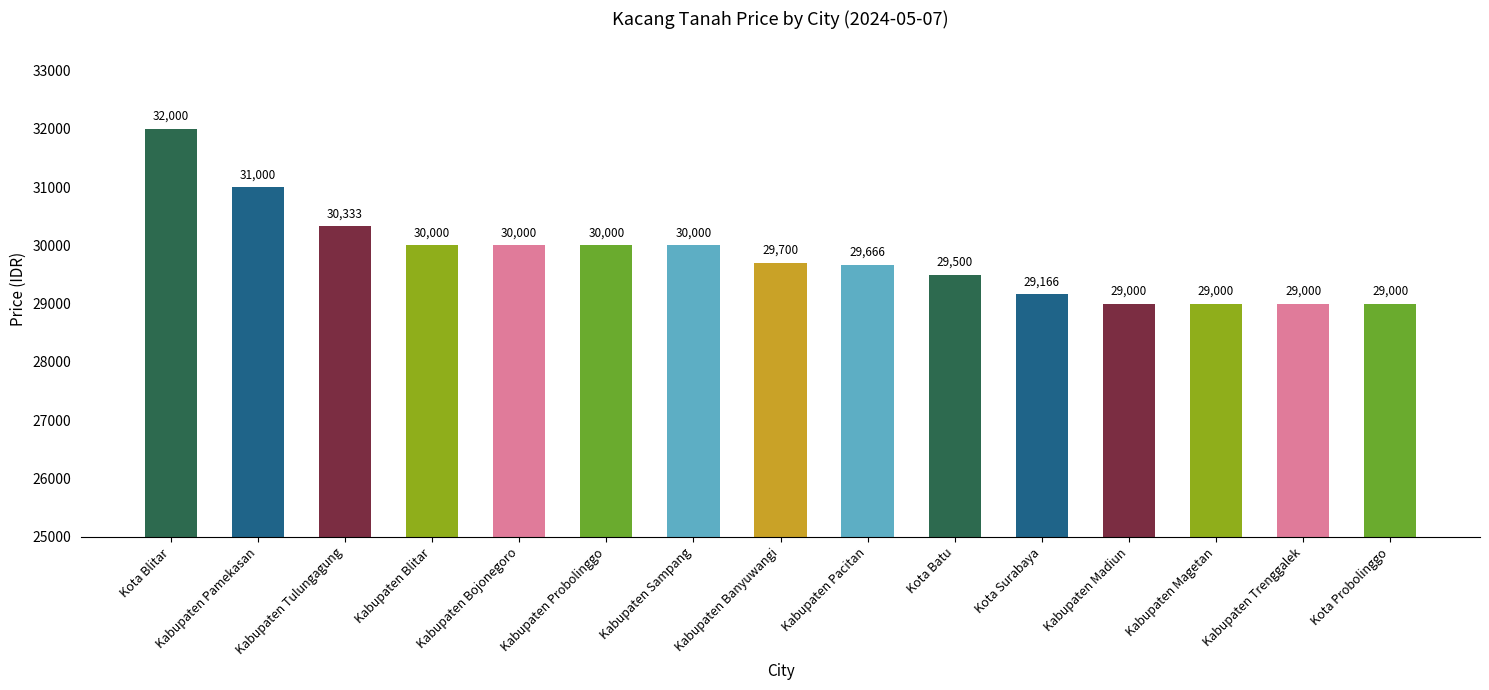

Reading left to right, list all the values displayed in this chart.

Kota Blitar=32000	Kabupaten Pamekasan=31000	Kabupaten Tulungagung=30333	Kabupaten Blitar=30000	Kabupaten Bojonegoro=30000	Kabupaten Probolinggo=30000	Kabupaten Sampang=30000	Kabupaten Banyuwangi=29700	Kabupaten Pacitan=29666	Kota Batu=29500	Kota Surabaya=29166	Kabupaten Madiun=29000	Kabupaten Magetan=29000	Kabupaten Trenggalek=29000	Kota Probolinggo=29000